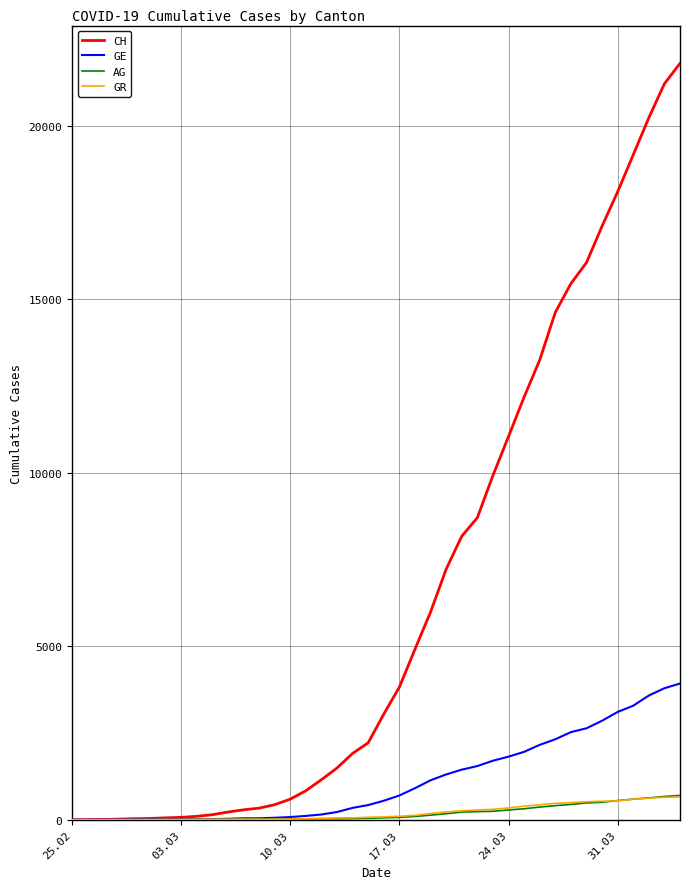

Does the chart have visible grid lines?

Yes